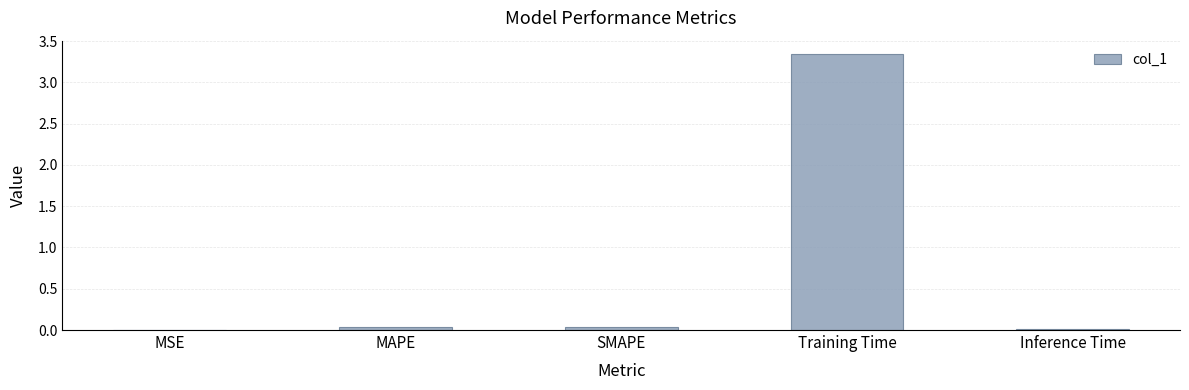

Which category has the highest value across all series?

Training Time